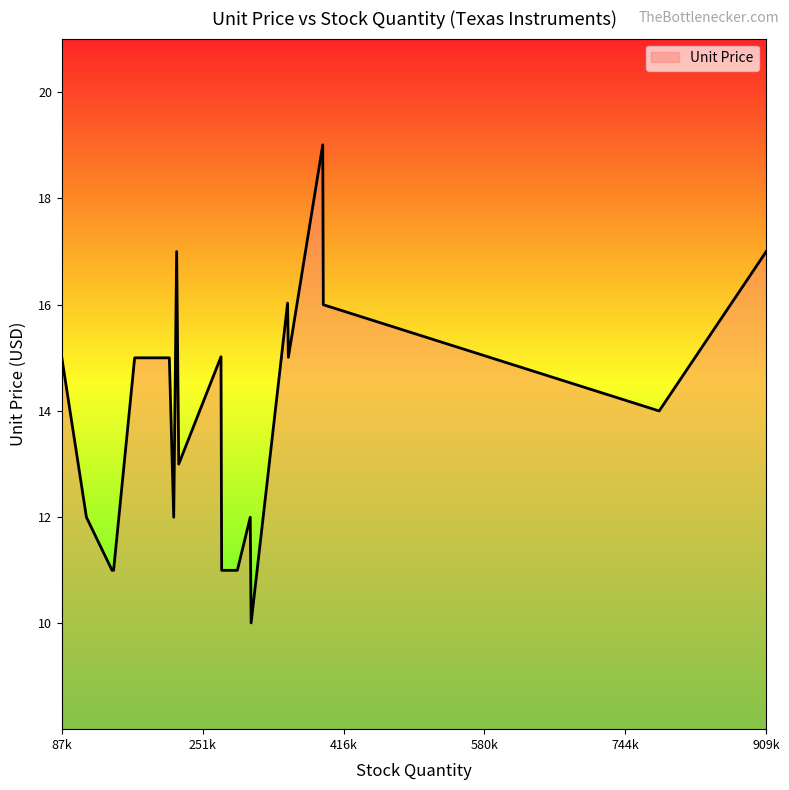

What is the smallest value displayed?

10.0